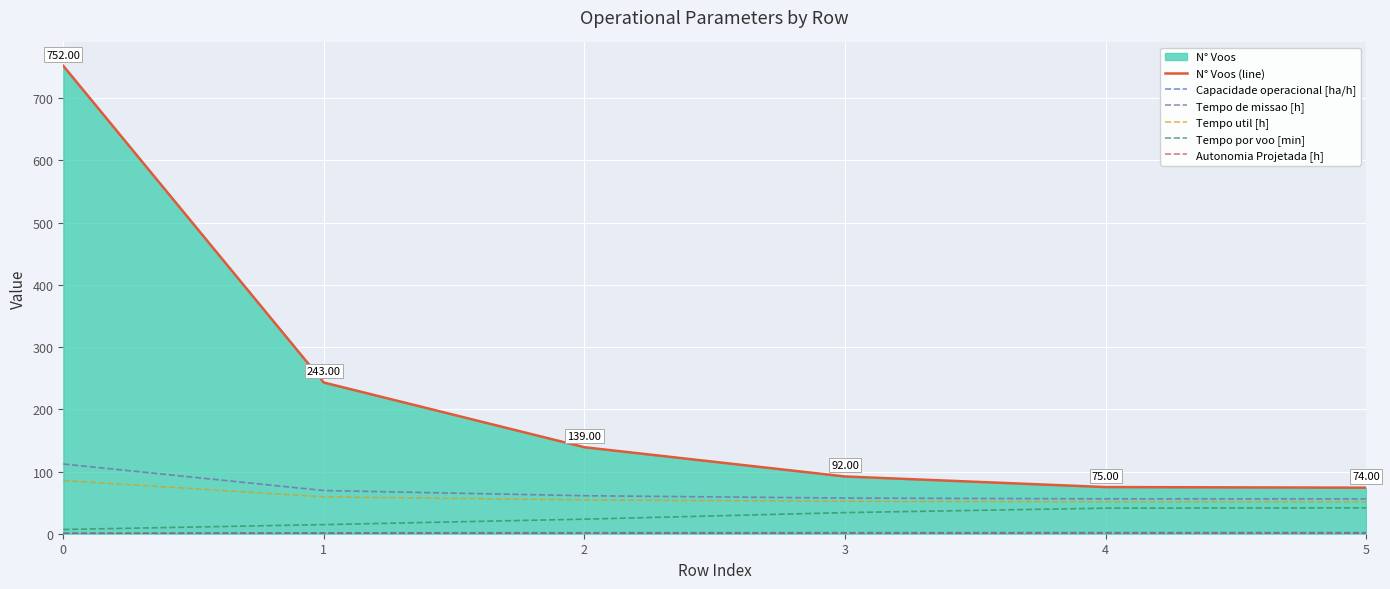

What are all the series names shown in the legend?

N° Voos (line), Capacidade operacional [ha/h], Tempo de missao [h], Tempo util [h], Tempo por voo [min], Autonomia Projetada [h]